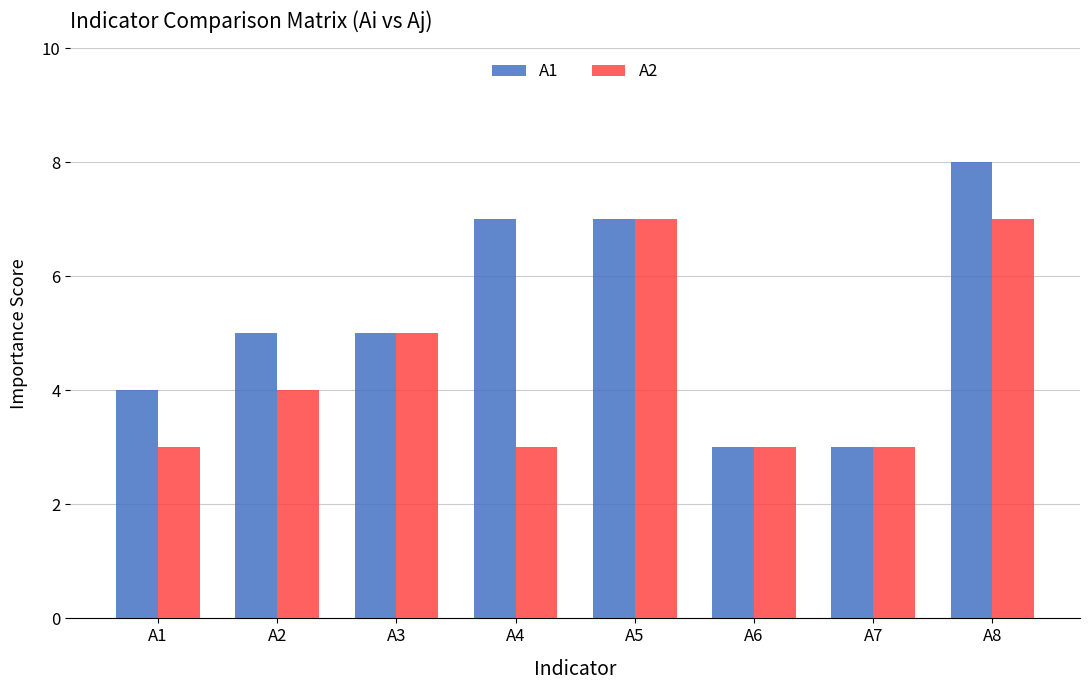

How many series are shown in this chart?

2